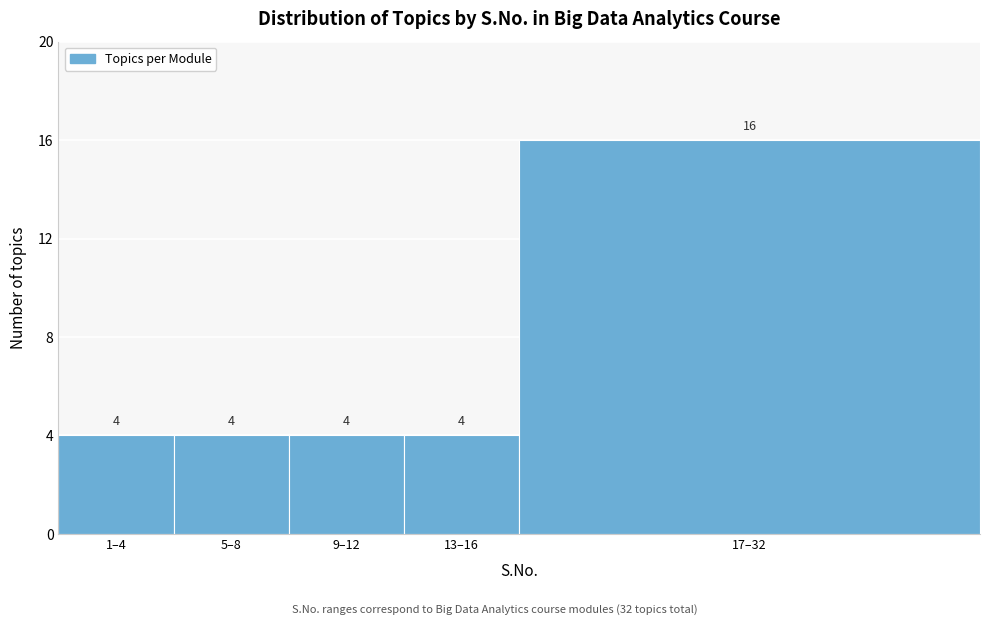

Reading left to right, transcribe all the data shown in this chart.

1–4=4	5–8=4	9–12=4	13–16=4	17–32=16